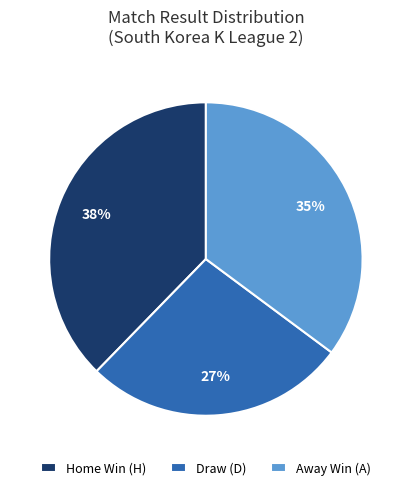

To the nearest percent, what is the average slice percentage?

33%